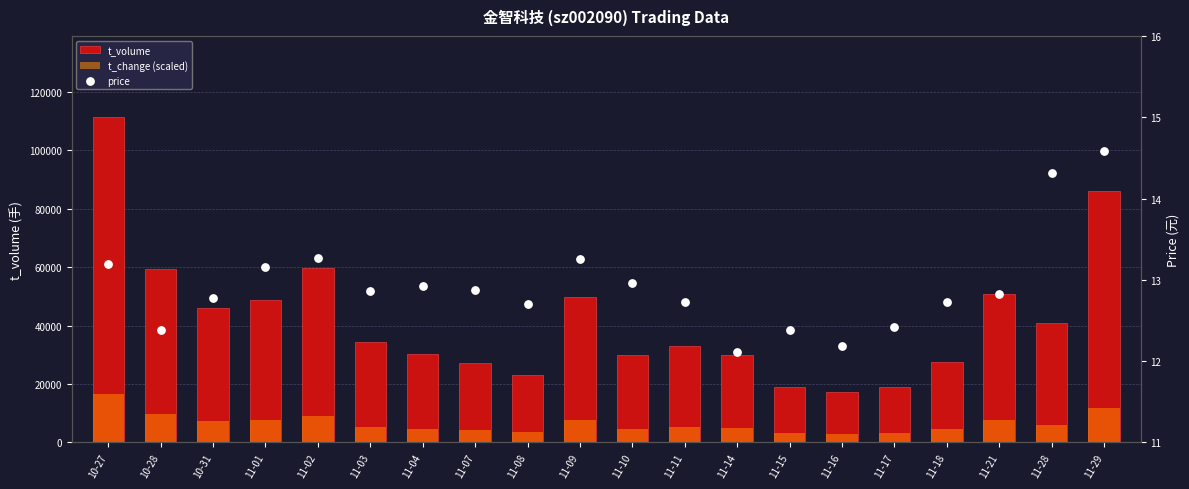

Which series reaches the minimum Y coordinate?

price